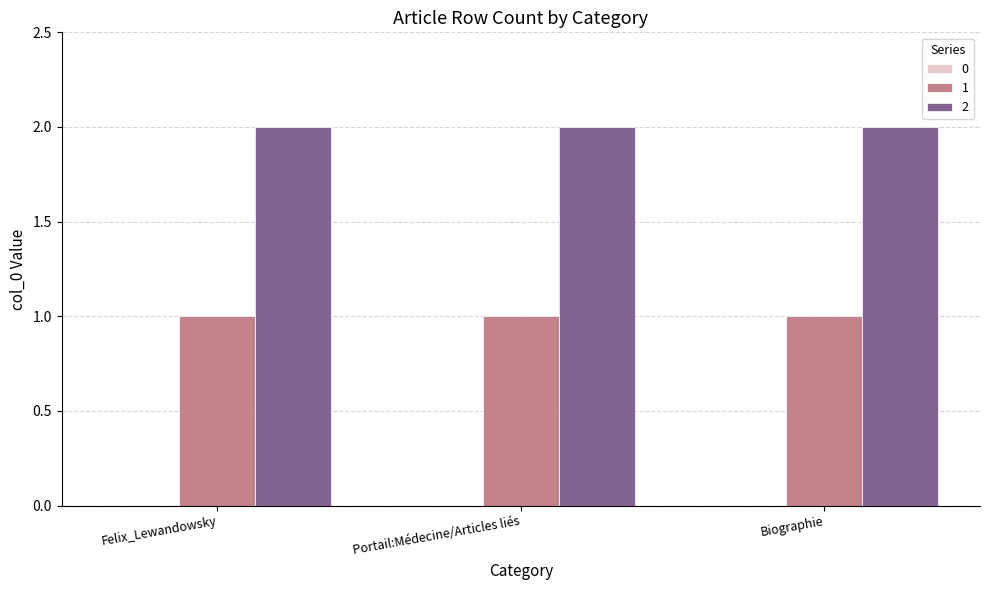

Rank the series by their average value, from highest to lowest.

2, 1